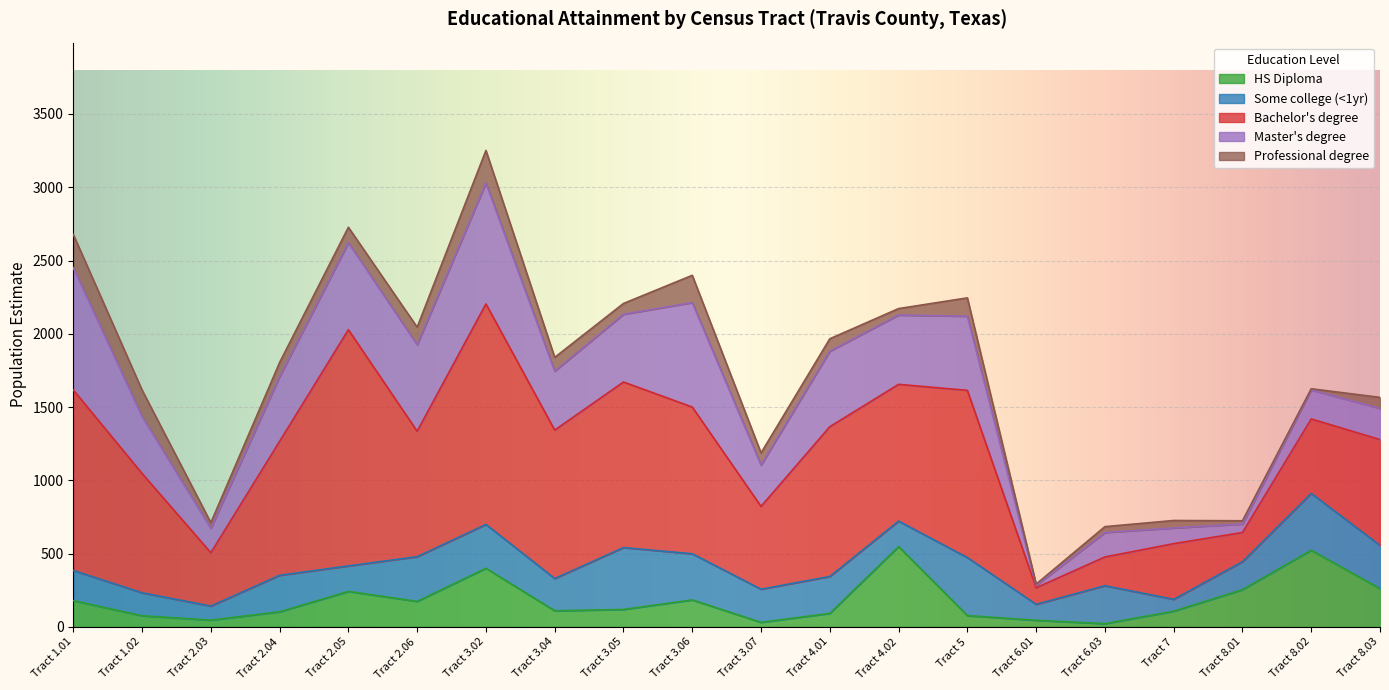

Rank the series at Tract 6.01 from highest to lowest value.

Total Population, Bachelor's degree, Some college (<1yr), HS Diploma, Master's degree, Professional degree